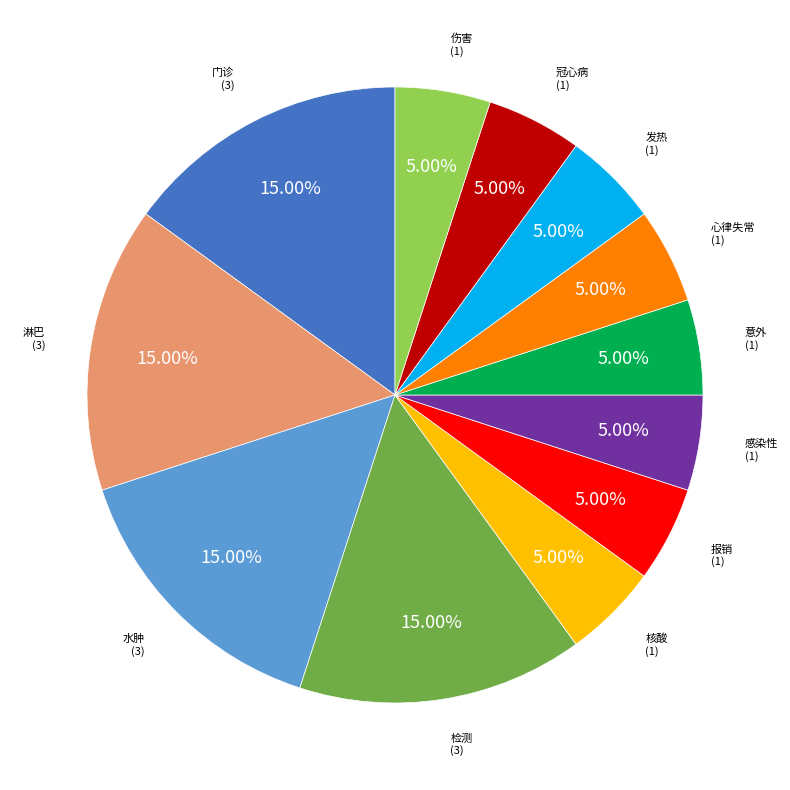

Is there a majority slice in this chart?

No